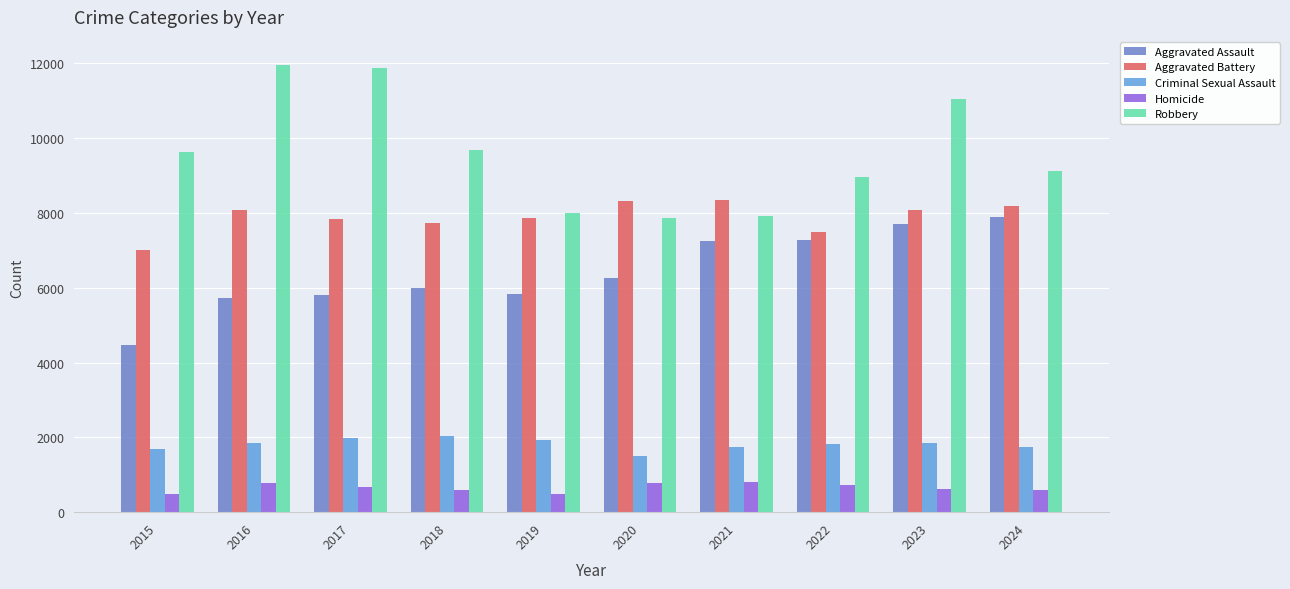

How many data points does each series have?

10